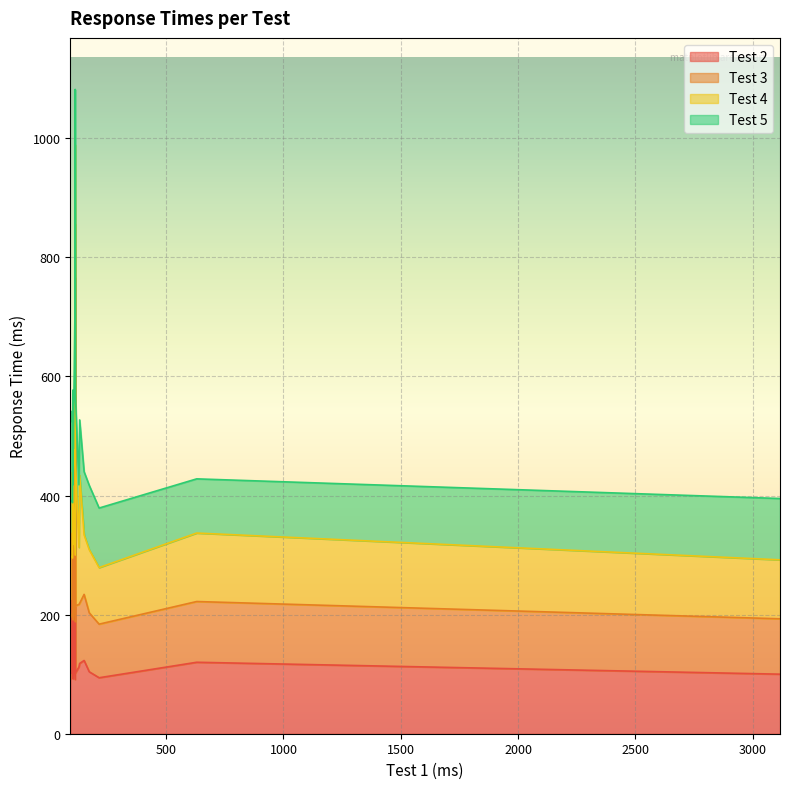

Reading right to left, extract all data points from this chart.

Test 2: 112	104	123	100	94	102	118	766	305	162	224	153	92	102	102	91	120	102	92	129
Test 3: 105	99	111	93	90	101	101	90	89	86	113	120	207	114	92	97	102	113	99	150
Test 4: 96	106	100	99	95	96	215	133	90	181	102	112	121	102	101	112	115	240	239	127
Test 5: 105	108	106	103	100	94	93	93	93	93	103	93	104	100	93	443	91	113	103	102